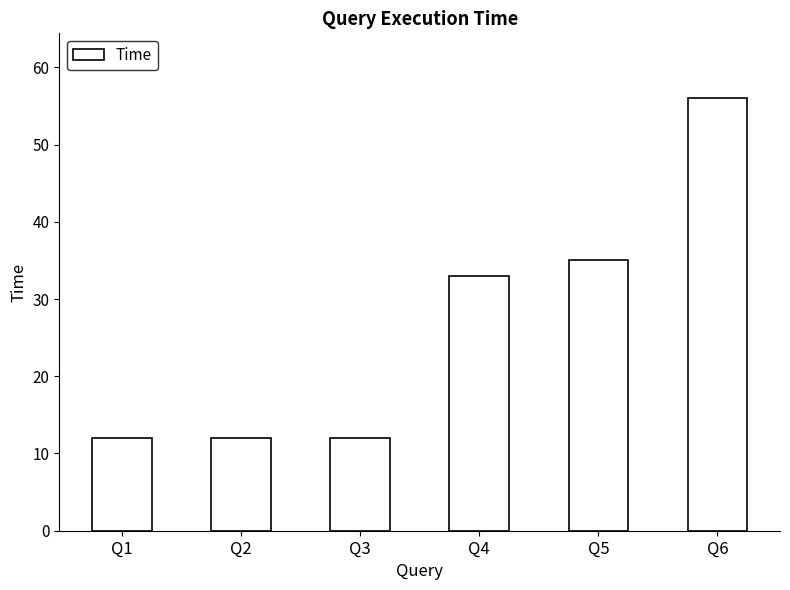

Reading left to right, what are all the values shown in this chart?

Q1=12	Q2=12	Q3=12	Q4=33	Q5=35	Q6=56